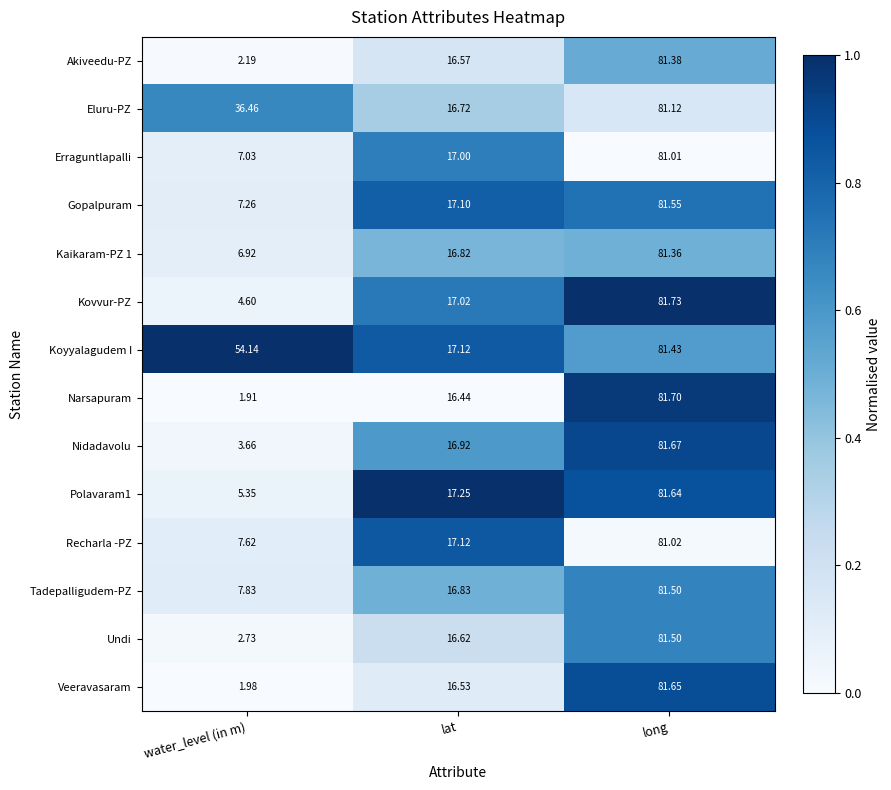

How many series are shown in this chart?

14